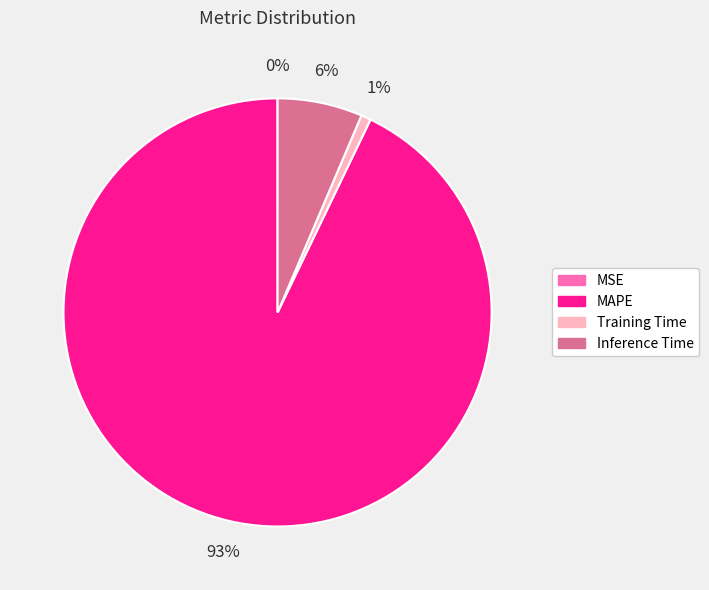

Is there any slice that represents more than half of the pie?

Yes